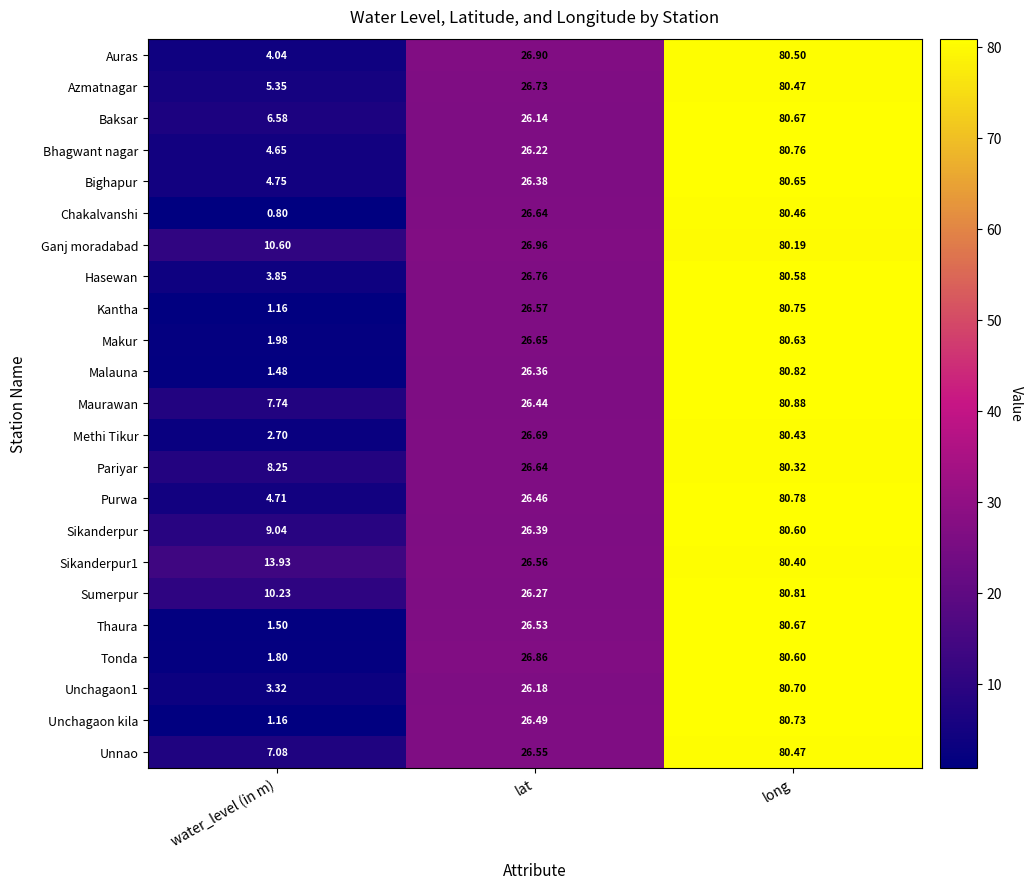

At which label is Unchagaon1 closest to 42?

lat